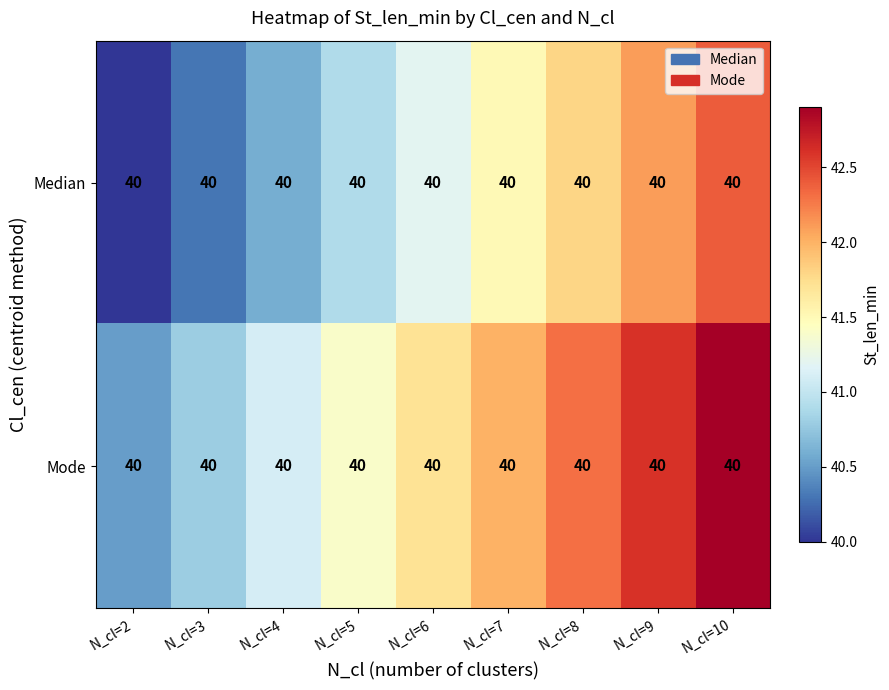

What is the approximate value of Mode at N_cl=7?

42.0